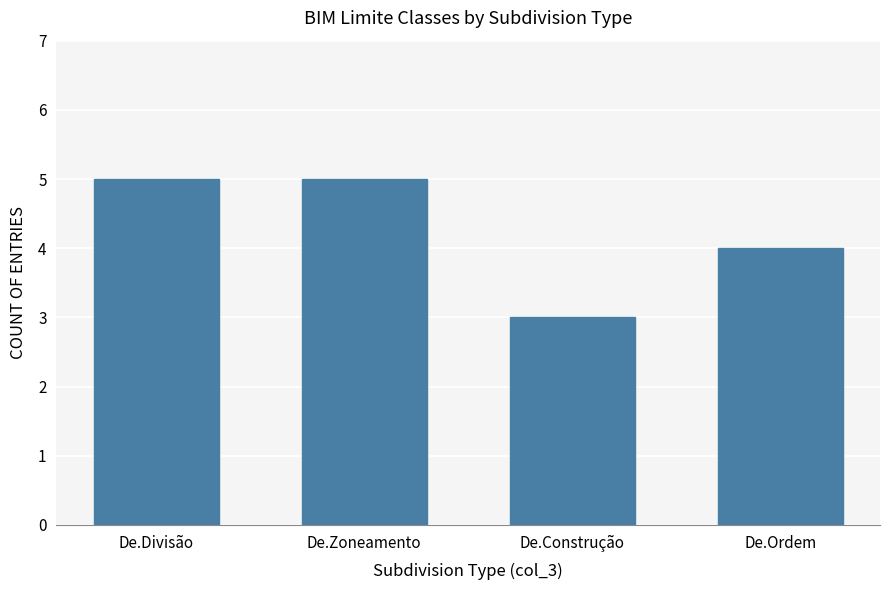

Reading right to left, transcribe all the data shown in this chart.

4	3	5	5